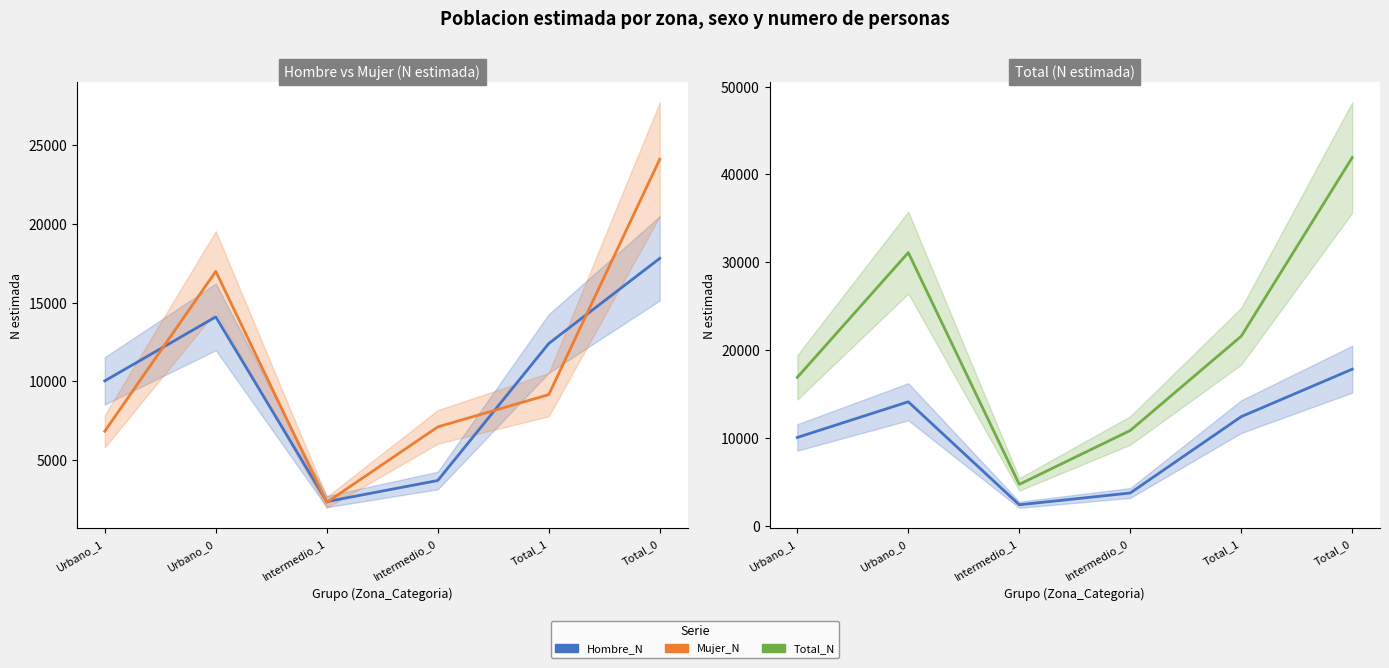

True or false: Hombre_N has a value of 17815 at Total_0.

True